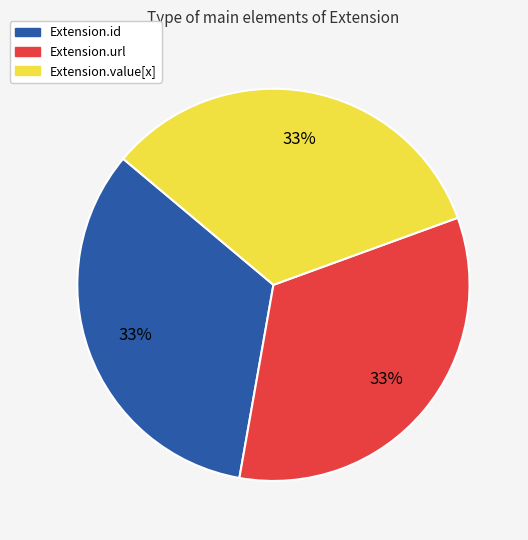

Combined, do Extension.id and Extension.url account for over 50%?

Yes